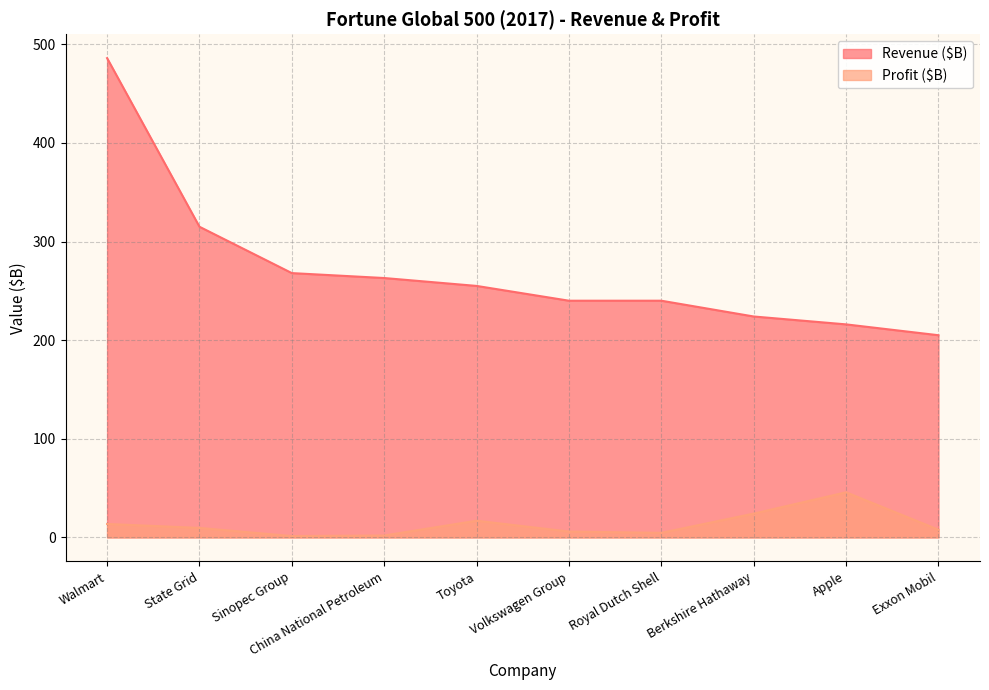

True or false: Profit ($B) has more than 2 points higher than both neighbors.

False